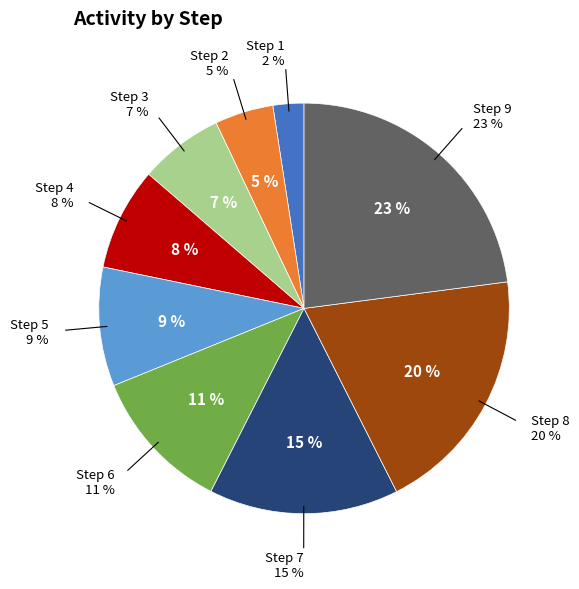

To the nearest percent, what portion does Step 8 represent?

20%